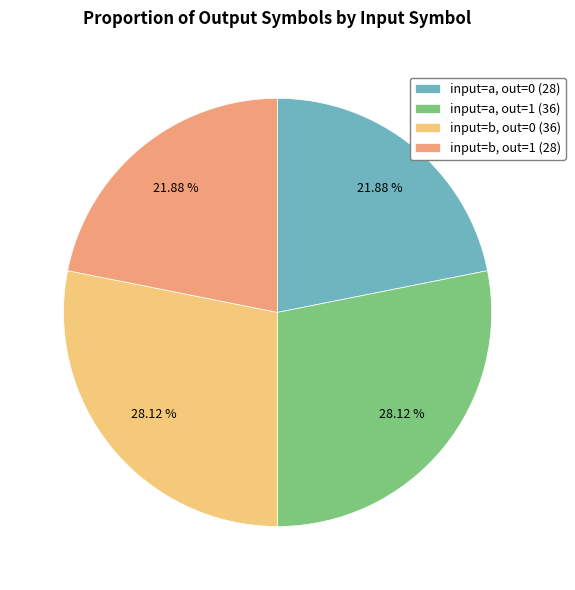

What is the ratio of the value at input=b, out=0 (36) to the value at input=a, out=0 (28)?

1.3